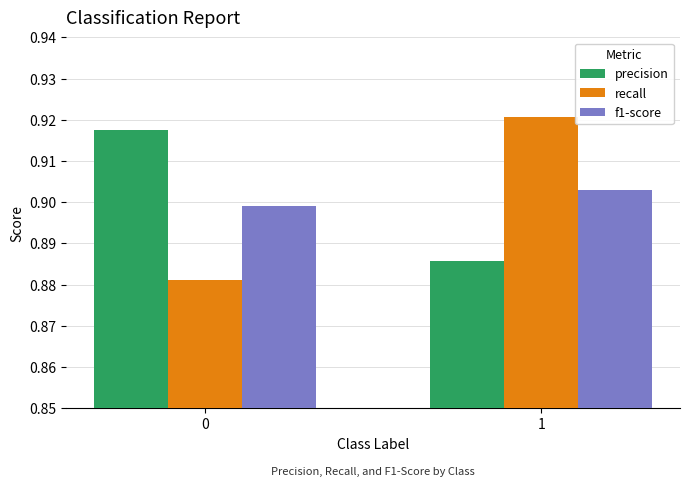

What are all the series names shown in the legend?

precision, recall, f1-score